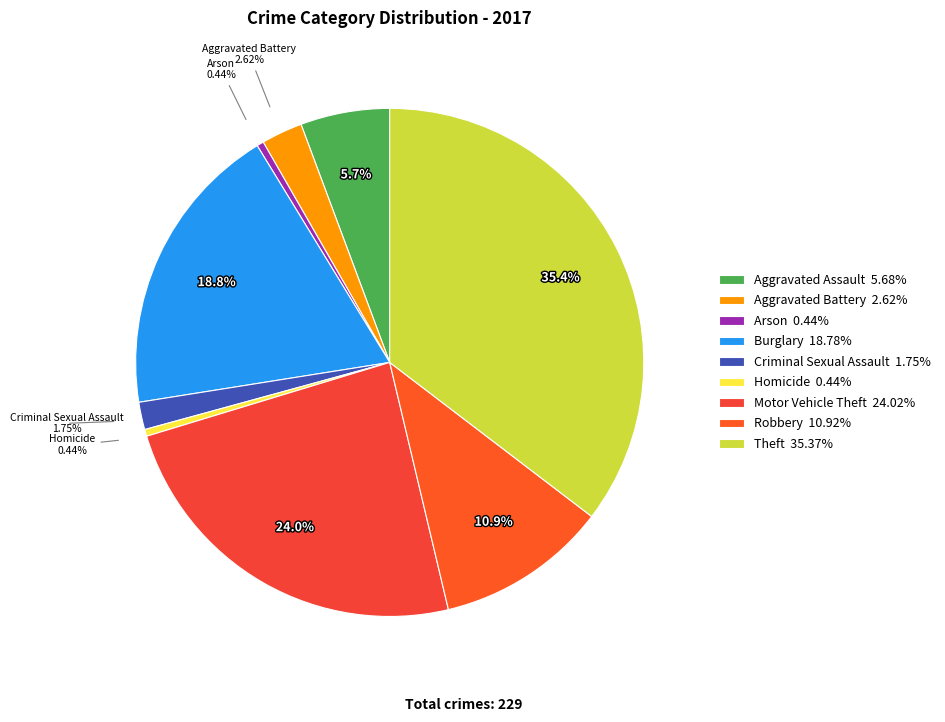

How many segments does this pie chart have?

9